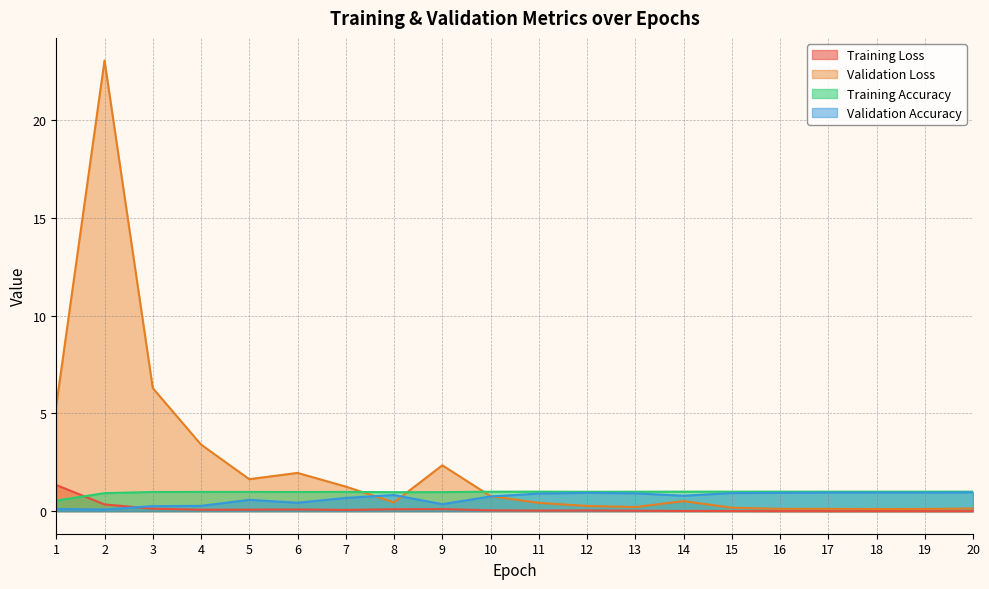

What is the value of the Validation Loss point at the 15th from the left?

0.2